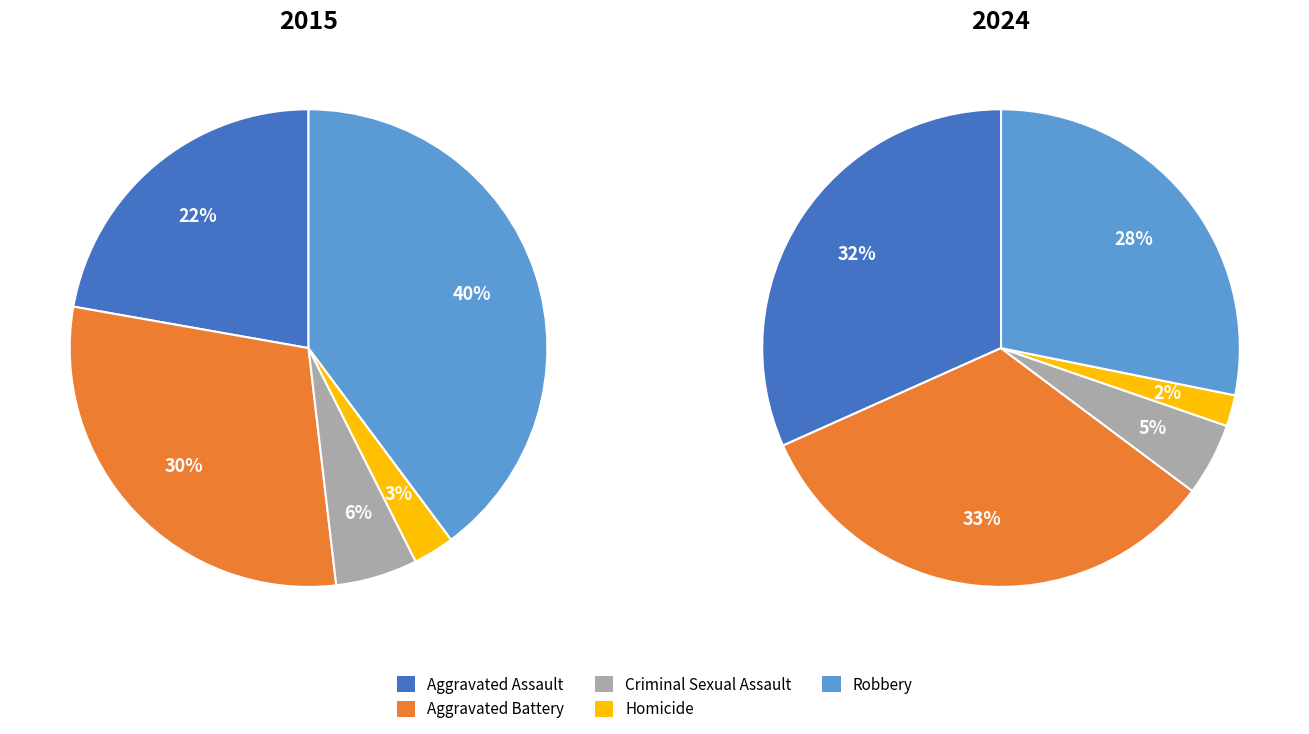

Is it true that Criminal Sexual Assault is 5% of the pie?

True